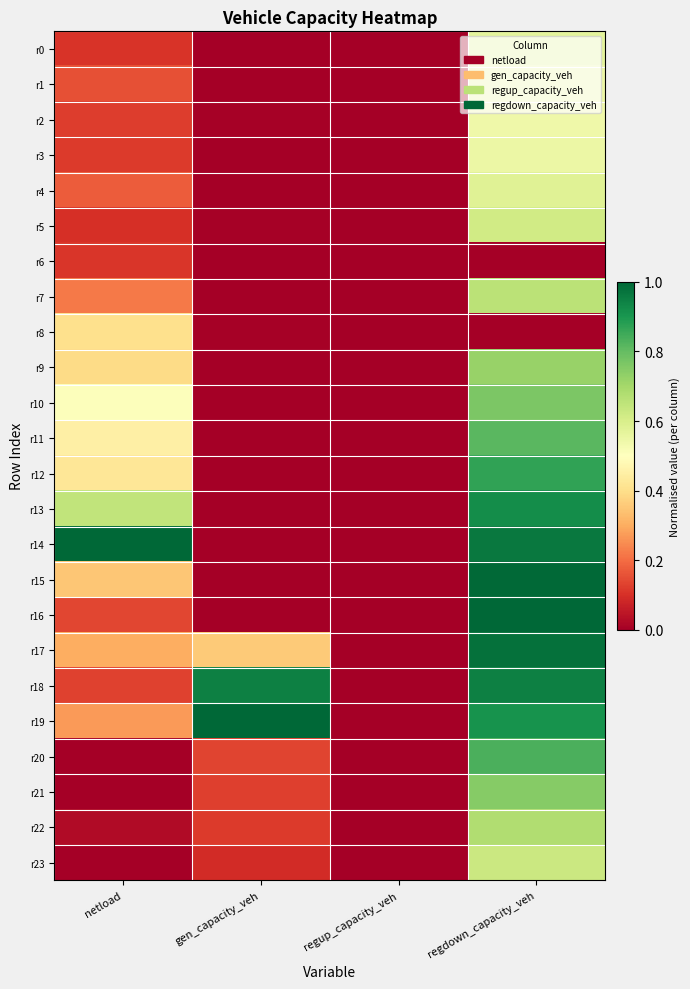

Reading left to right, extract all data points from this chart.

r0: netload=0.1	gen_capacity_veh=0.0	regup_capacity_veh=0.0	regdown_capacity_veh=0.6
r1: netload=0.2	gen_capacity_veh=0.0	regup_capacity_veh=0.0	regdown_capacity_veh=0.5
r2: netload=0.1	gen_capacity_veh=0.0	regup_capacity_veh=0.0	regdown_capacity_veh=0.5
r3: netload=0.1	gen_capacity_veh=0.0	regup_capacity_veh=0.0	regdown_capacity_veh=0.6
r4: netload=0.2	gen_capacity_veh=0.0	regup_capacity_veh=0.0	regdown_capacity_veh=0.6
r5: netload=0.1	gen_capacity_veh=0.0	regup_capacity_veh=0.0	regdown_capacity_veh=0.6
r6: netload=0.1	gen_capacity_veh=0.0	regup_capacity_veh=0.0	regdown_capacity_veh=0.0
r7: netload=0.2	gen_capacity_veh=0.0	regup_capacity_veh=0.0	regdown_capacity_veh=0.7
r8: netload=0.4	gen_capacity_veh=0.0	regup_capacity_veh=0.0	regdown_capacity_veh=0.0
r9: netload=0.4	gen_capacity_veh=0.0	regup_capacity_veh=0.0	regdown_capacity_veh=0.7
r10: netload=0.5	gen_capacity_veh=0.0	regup_capacity_veh=0.0	regdown_capacity_veh=0.8
r11: netload=0.5	gen_capacity_veh=0.0	regup_capacity_veh=0.0	regdown_capacity_veh=0.8
r12: netload=0.4	gen_capacity_veh=0.0	regup_capacity_veh=0.0	regdown_capacity_veh=0.9
r13: netload=0.6	gen_capacity_veh=0.0	regup_capacity_veh=0.0	regdown_capacity_veh=0.9
r14: netload=1.0	gen_capacity_veh=0.0	regup_capacity_veh=0.0	regdown_capacity_veh=1.0
r15: netload=0.3	gen_capacity_veh=0.0	regup_capacity_veh=0.0	regdown_capacity_veh=1.0
r16: netload=0.1	gen_capacity_veh=0.0	regup_capacity_veh=0.0	regdown_capacity_veh=1.0
r17: netload=0.3	gen_capacity_veh=0.4	regup_capacity_veh=0.0	regdown_capacity_veh=1.0
r18: netload=0.1	gen_capacity_veh=0.9	regup_capacity_veh=0.0	regdown_capacity_veh=0.9
r19: netload=0.3	gen_capacity_veh=1.0	regup_capacity_veh=0.0	regdown_capacity_veh=0.9
r20: netload=0.0	gen_capacity_veh=0.1	regup_capacity_veh=0.0	regdown_capacity_veh=0.8
r21: netload=0.0	gen_capacity_veh=0.1	regup_capacity_veh=0.0	regdown_capacity_veh=0.7
r22: netload=0.0	gen_capacity_veh=0.1	regup_capacity_veh=0.0	regdown_capacity_veh=0.7
r23: netload=0.0	gen_capacity_veh=0.1	regup_capacity_veh=0.0	regdown_capacity_veh=0.6